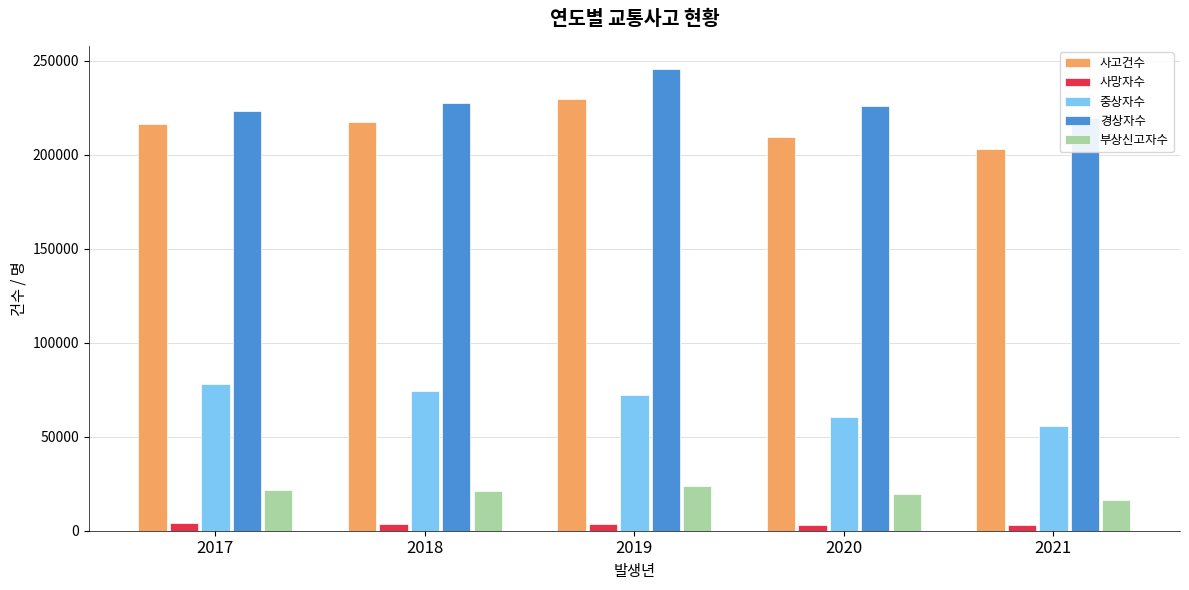

What is the sum of the 사고건수 values at 2020 and 2021?

412784